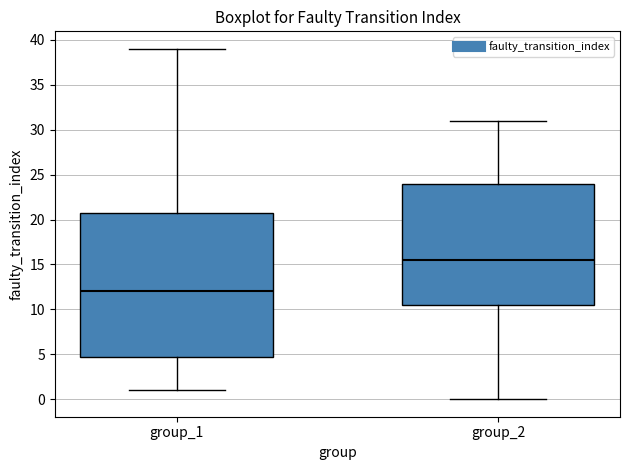

Where does the upper whisker of the box for group_2 end on the y-axis? The values are not printed on the chart, so give them approximately, as read against the axis.

31.0